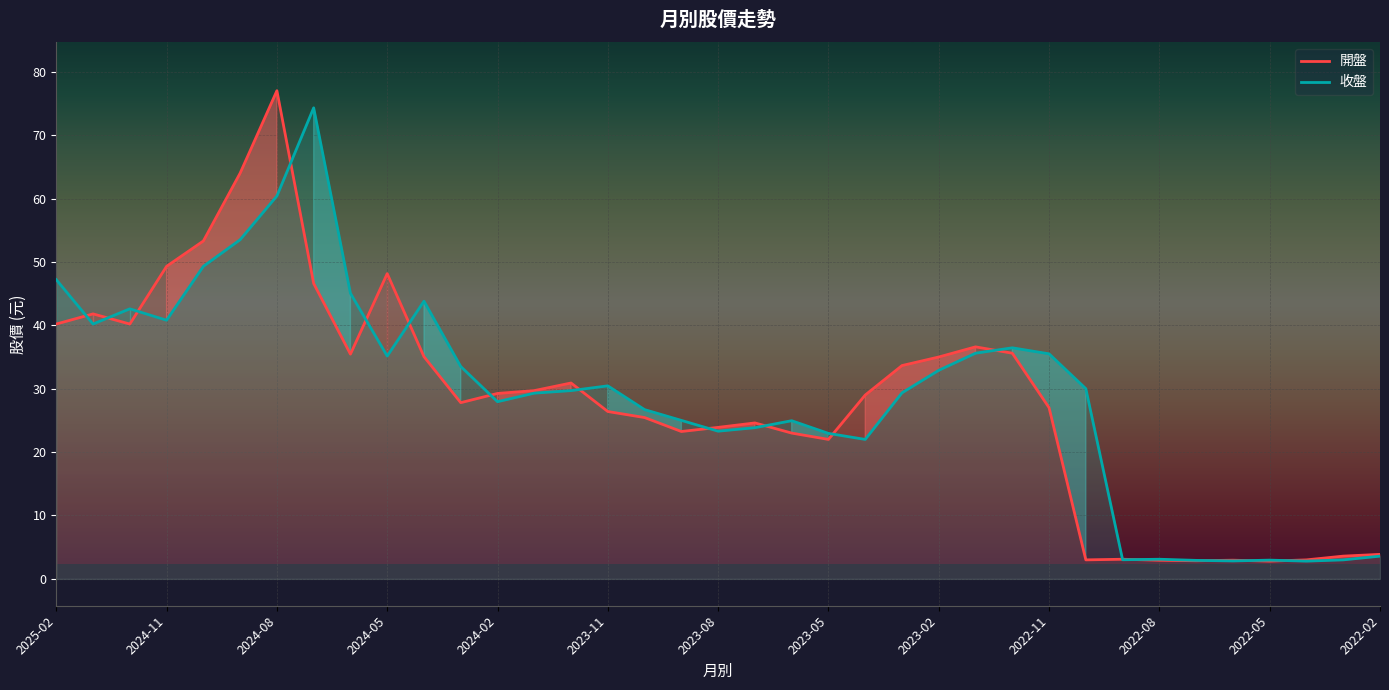

At how many categories does at least one series exceed 42?

10